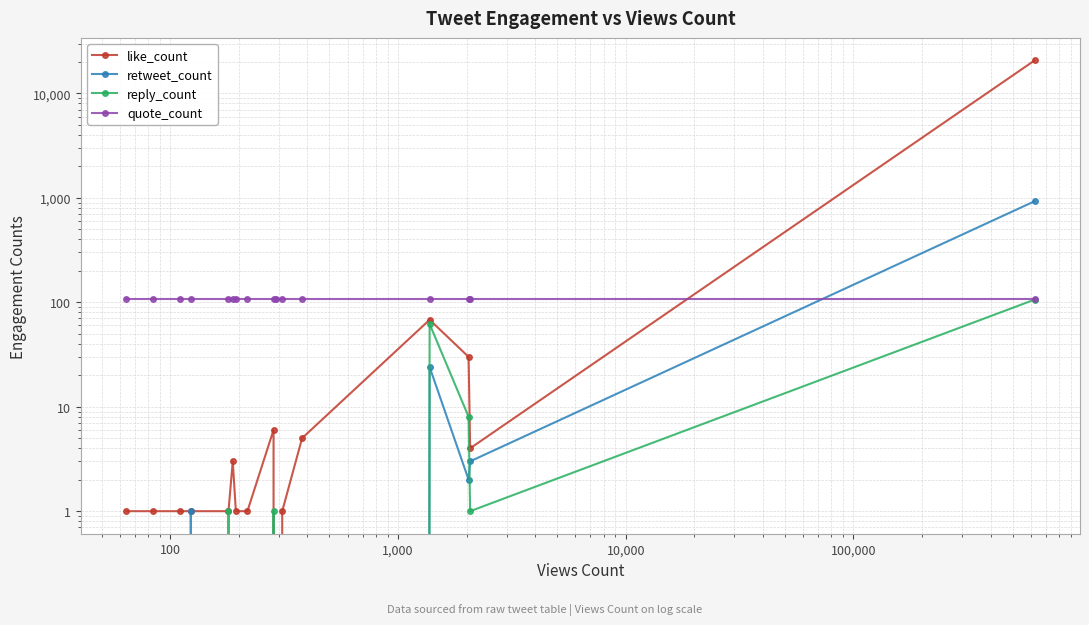

Reading right to left, transcribe all the data shown in this chart.

like_count: 20666	4	30	68	5	1	0	6	1	1	3	1	1	1	1	1
retweet_count: 927	3	2	24	0	0	0	0	0	0	0	0	1	0	0	0
reply_count: 106	1	8	62	0	0	0	1	0	0	0	1	0	0	0	0
quote_count: 108	108	108	108	108	108	108	108	108	108	108	108	108	108	108	108